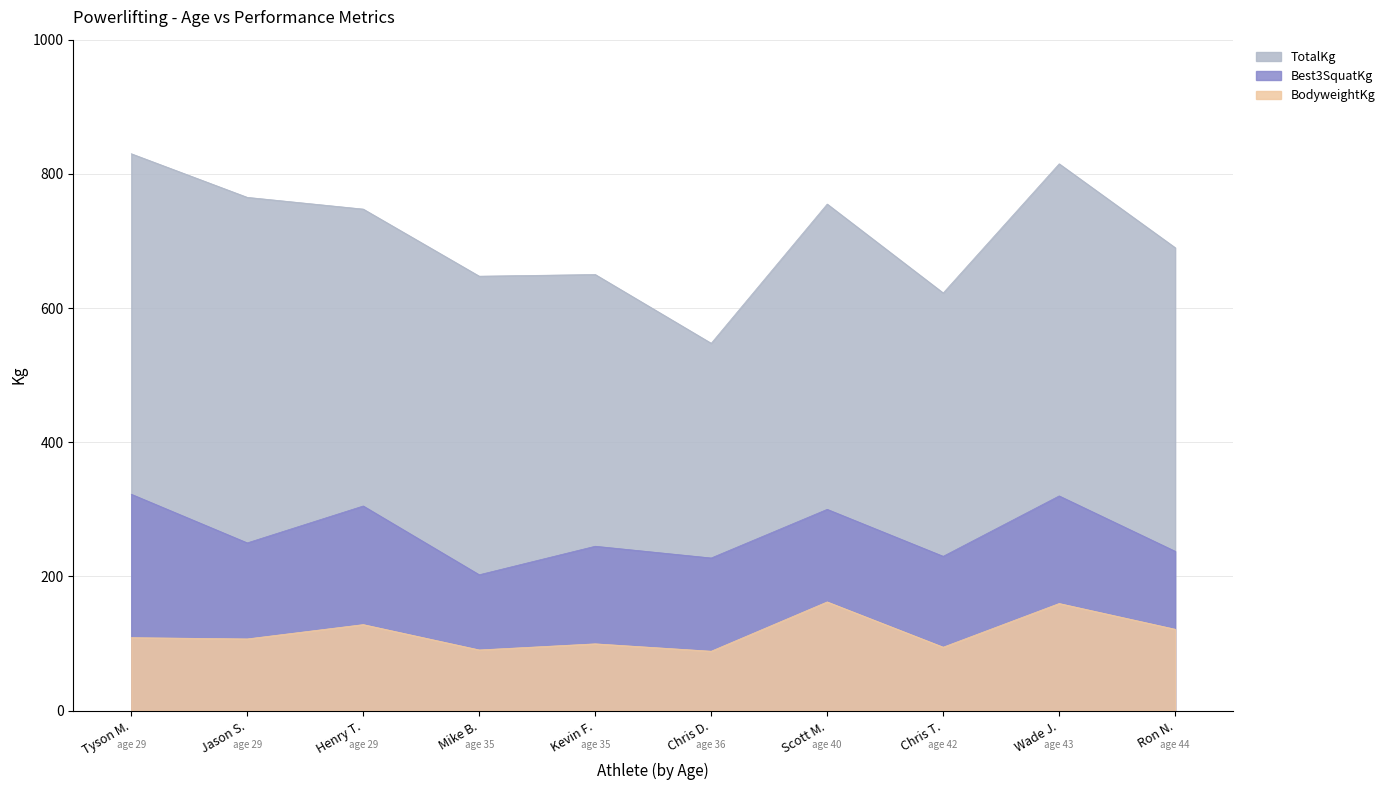

The value of TotalKg at 29 is 300.5. True or false?

False